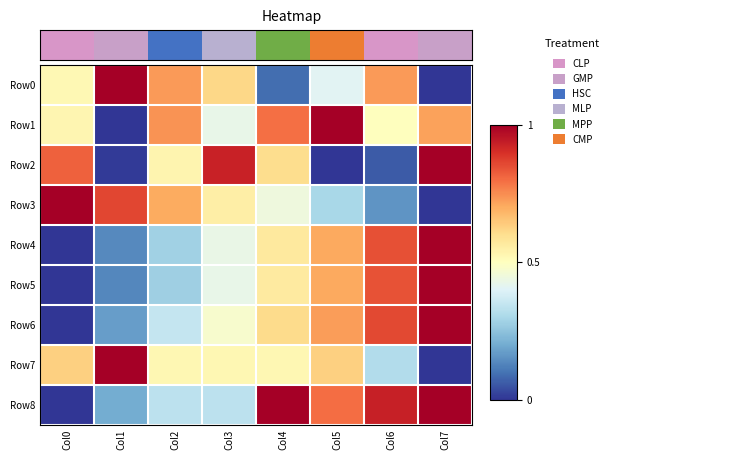

At which category does the chart reach its minimum across all series?

Col0